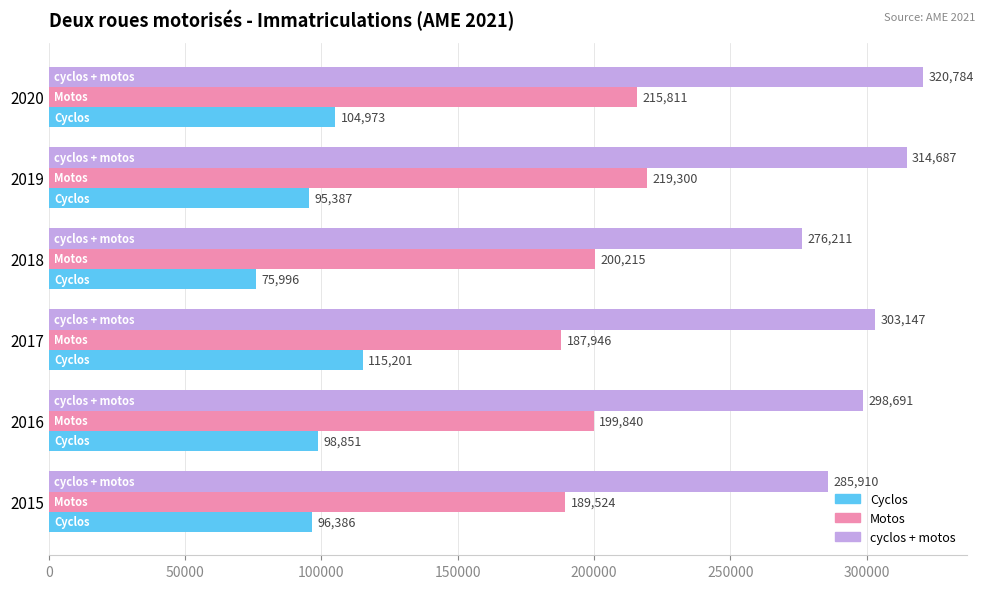

What are all the series names shown in the legend?

Cyclos, Motos, cyclos + motos